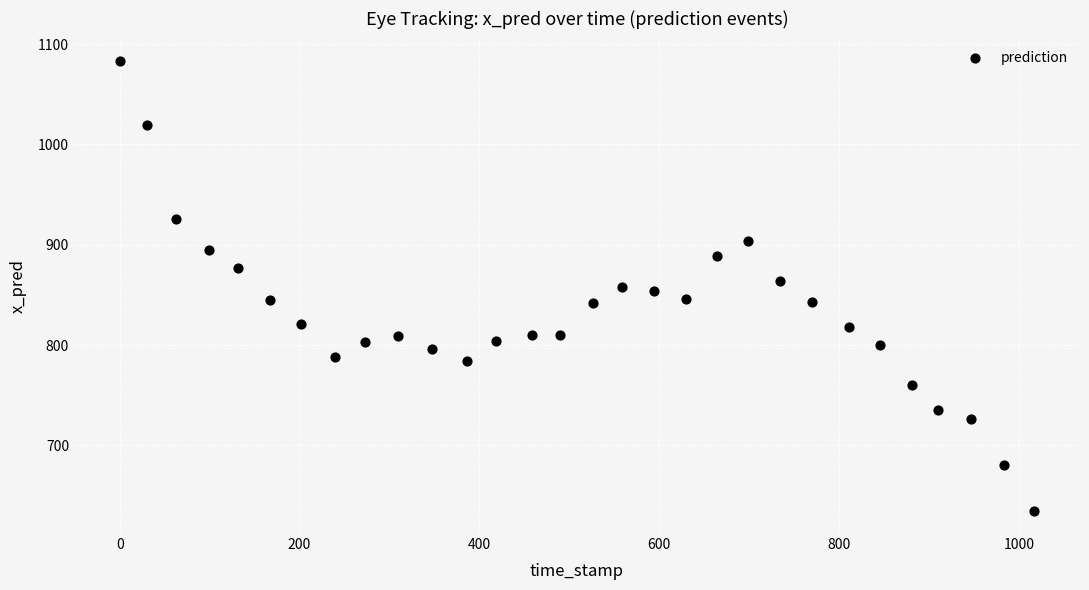

What is the range of Y values (max minus min)?

448.2